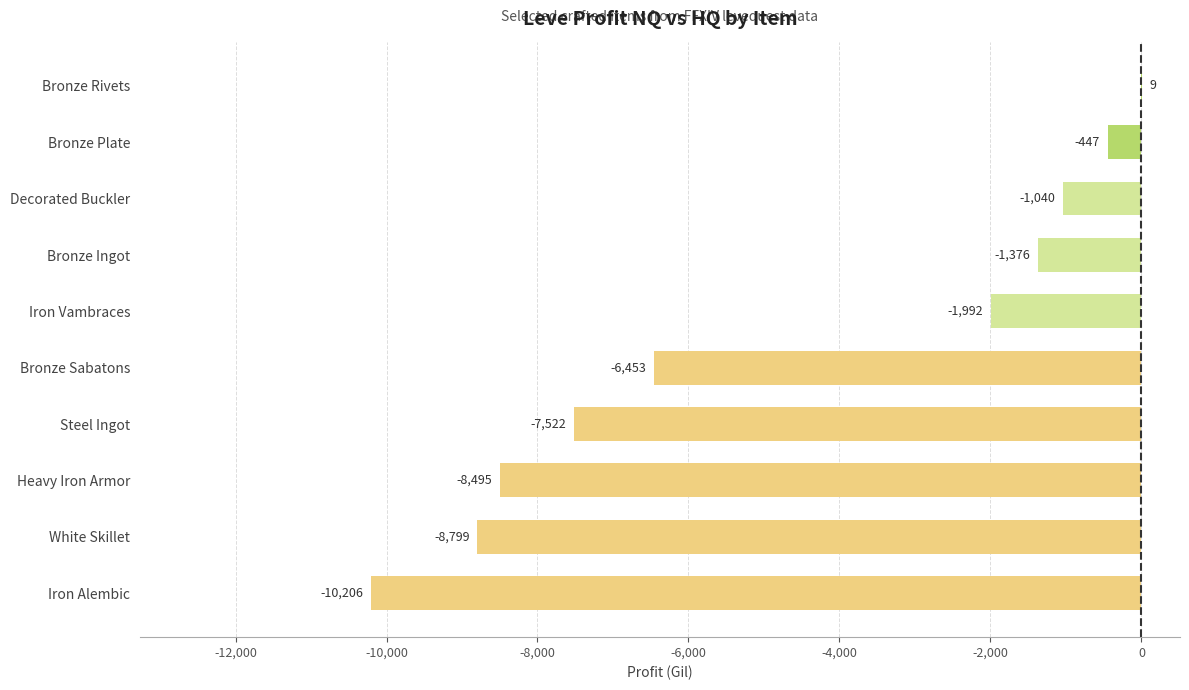

Where is the data nearest to the value -5098?

Bronze Sabatons